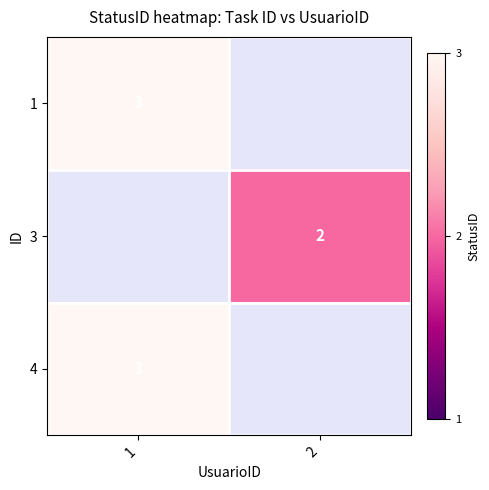

True or false: 1 has a value of 5 at 1.

False